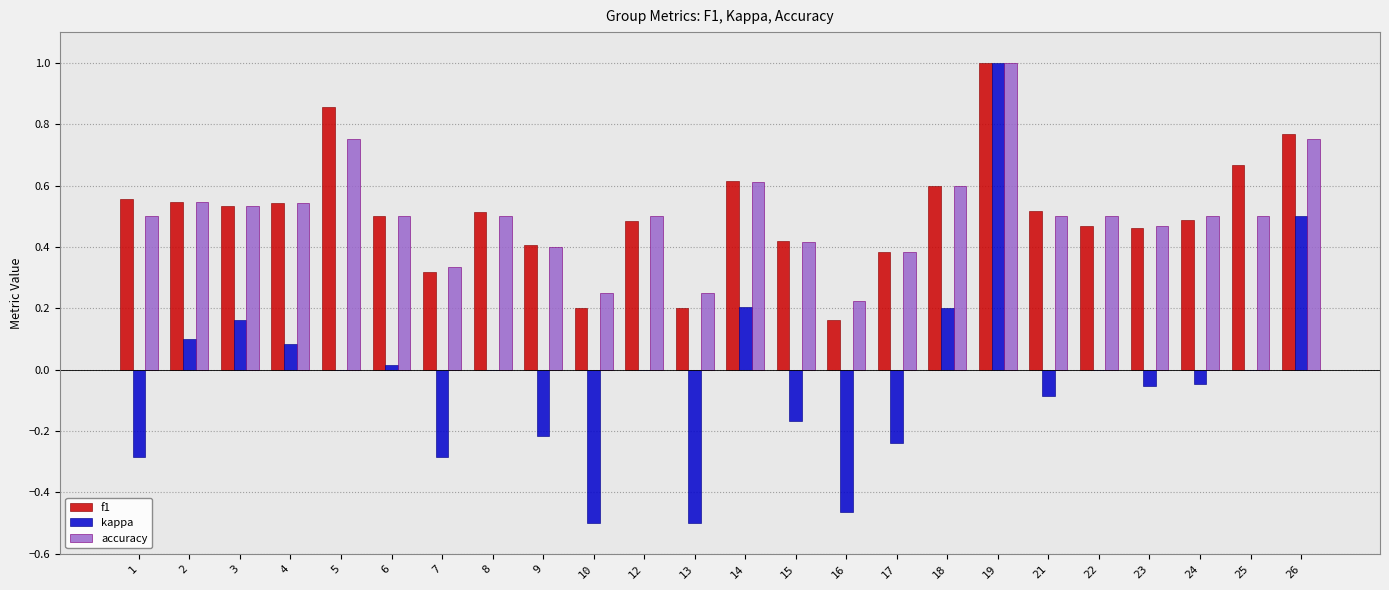

Which label corresponds to the largest value in the chart?

19